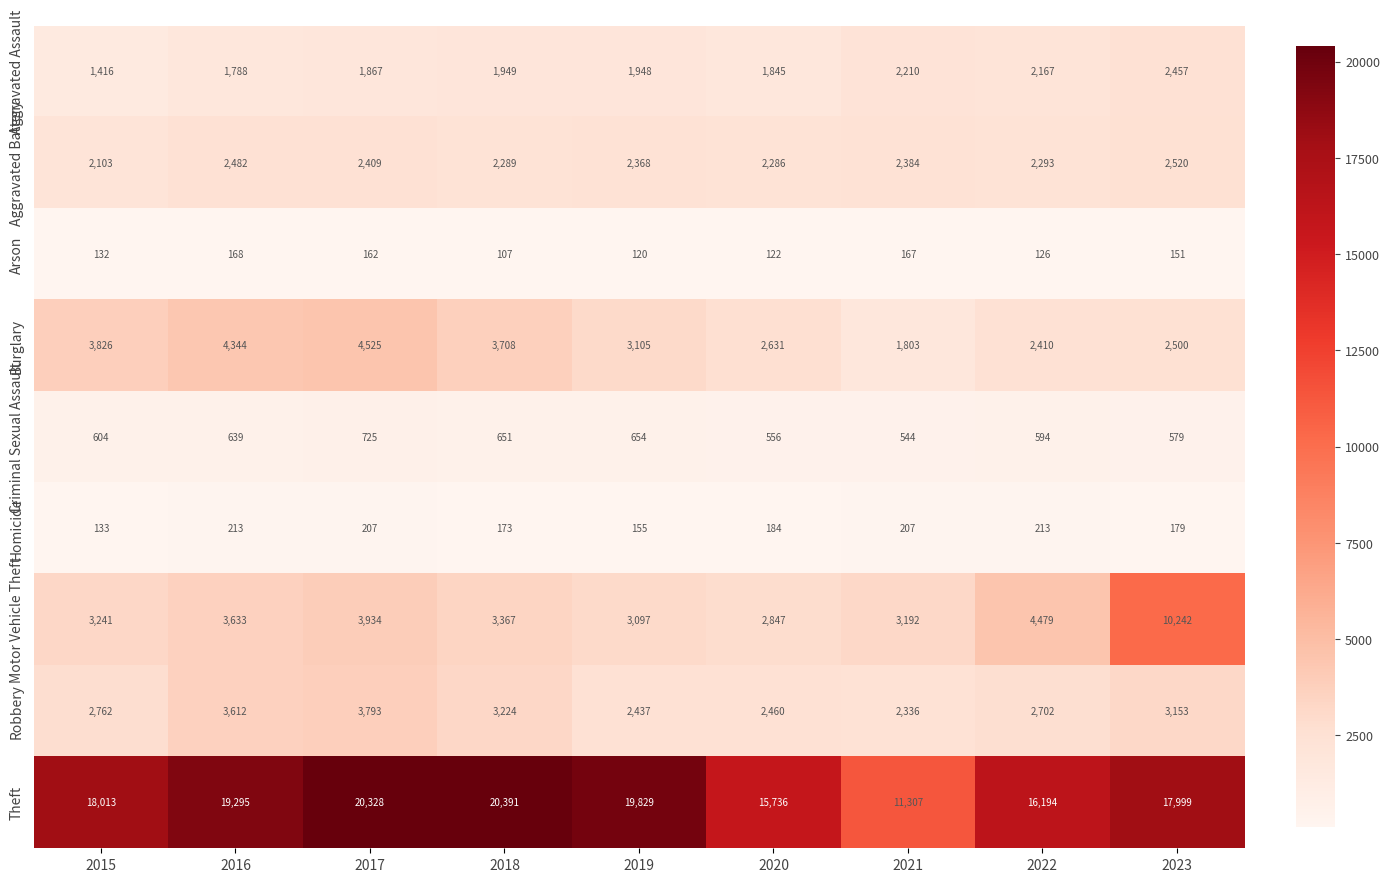

Which series has the largest total across all categories?

Theft